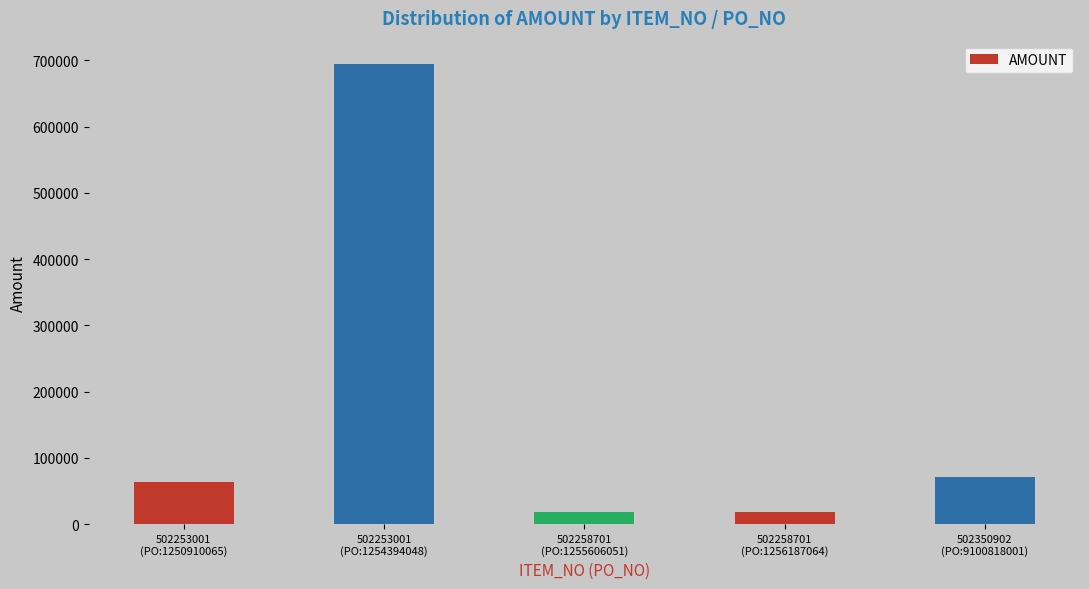

What is the sum of all values?

865487.8